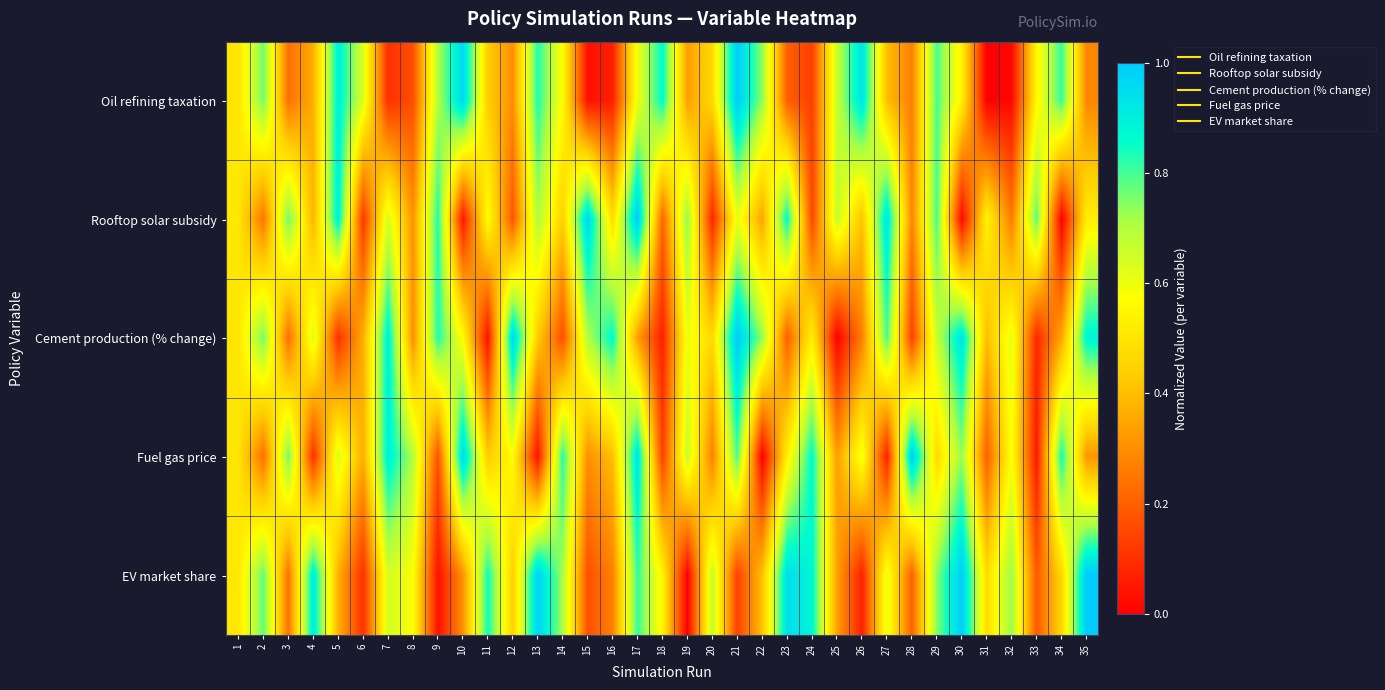

Which series has the widest spread of values?

Oil refining taxation